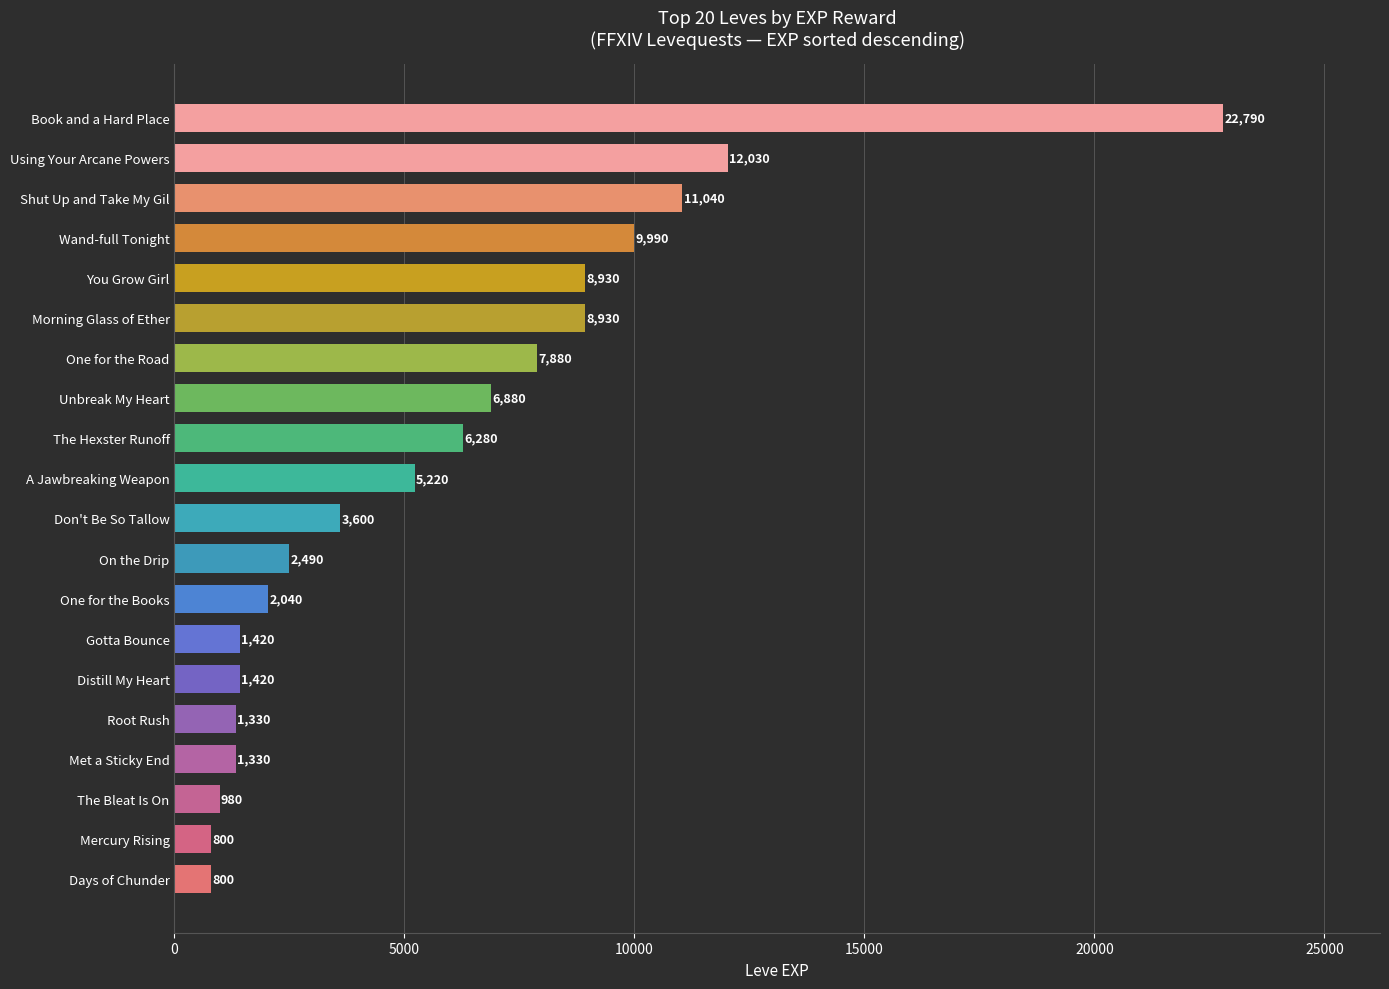

What is the minimum value shown in the chart?

800